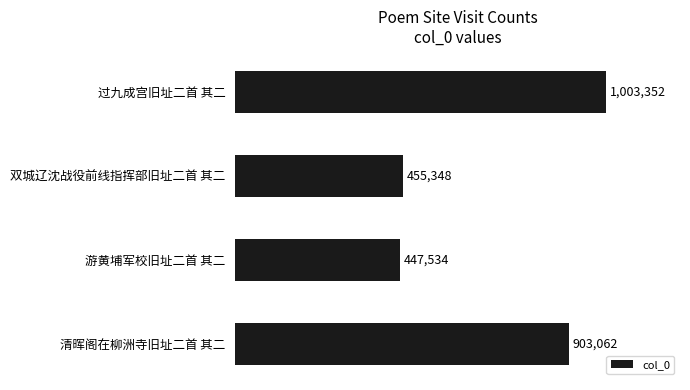

Rank the categories by value from lowest to highest.

游黄埔军校旧址二首 其二, 双城辽沈战役前线指挥部旧址二首 其二, 清晖阁在柳洲寺旧址二首 其二, 过九成宫旧址二首 其二